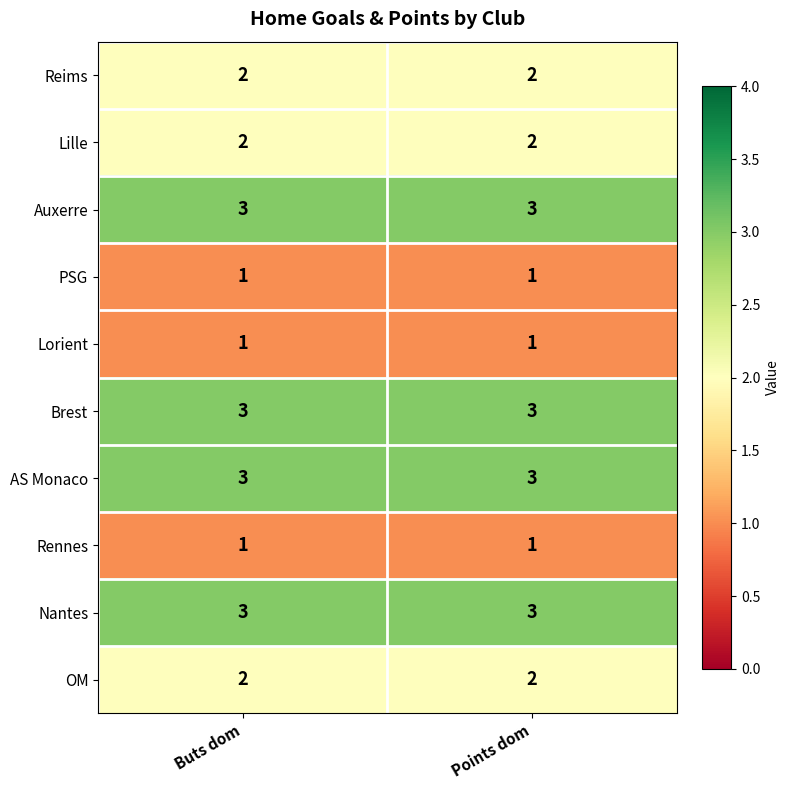

True or false: Nantes has a value of 1 at Points dom.

False